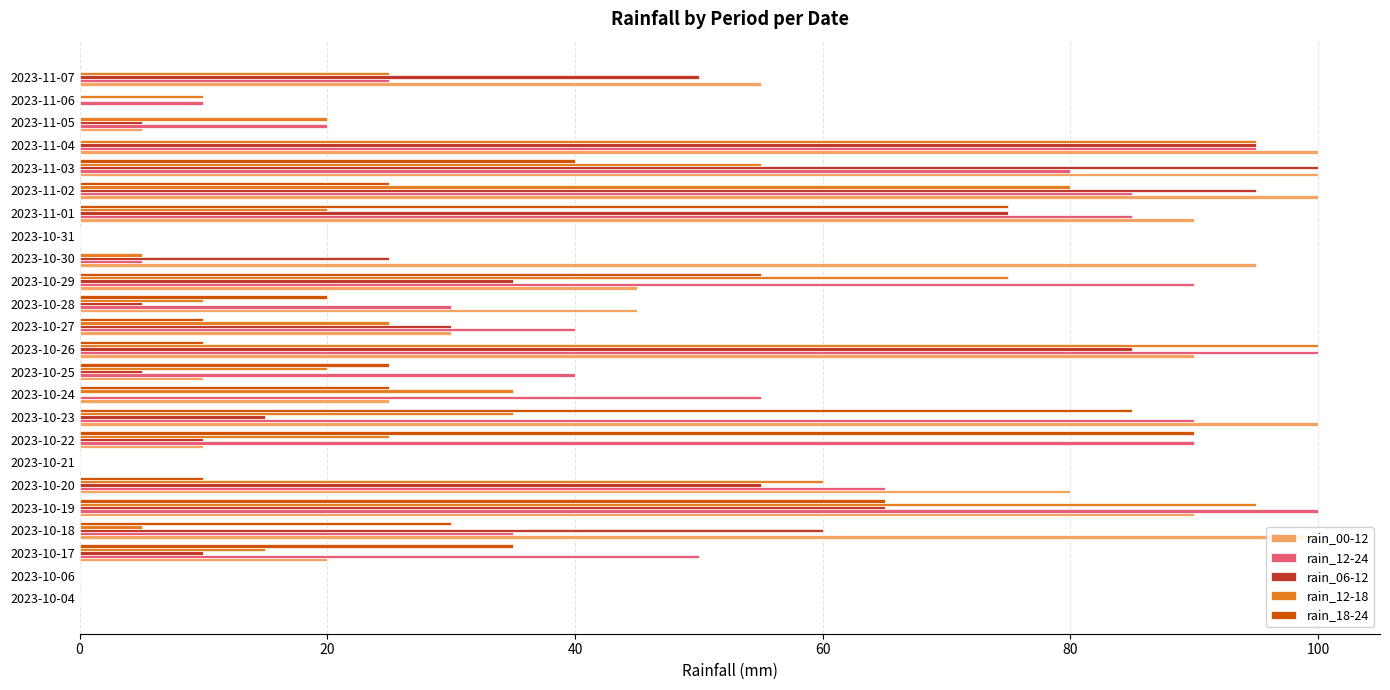

What is the maximum value for rain_12-18?

100